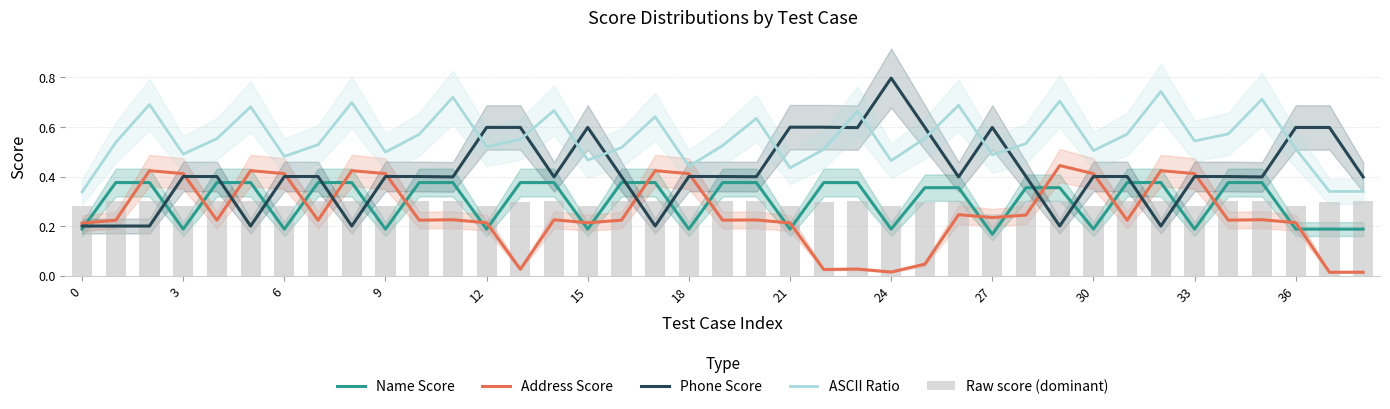

At which category is the sum across all series the highest?

32